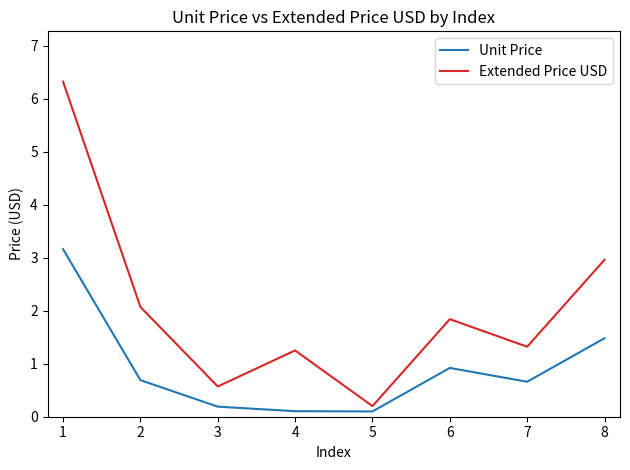

At 2, list the series in order from smallest to largest.

Unit Price, Extended Price USD